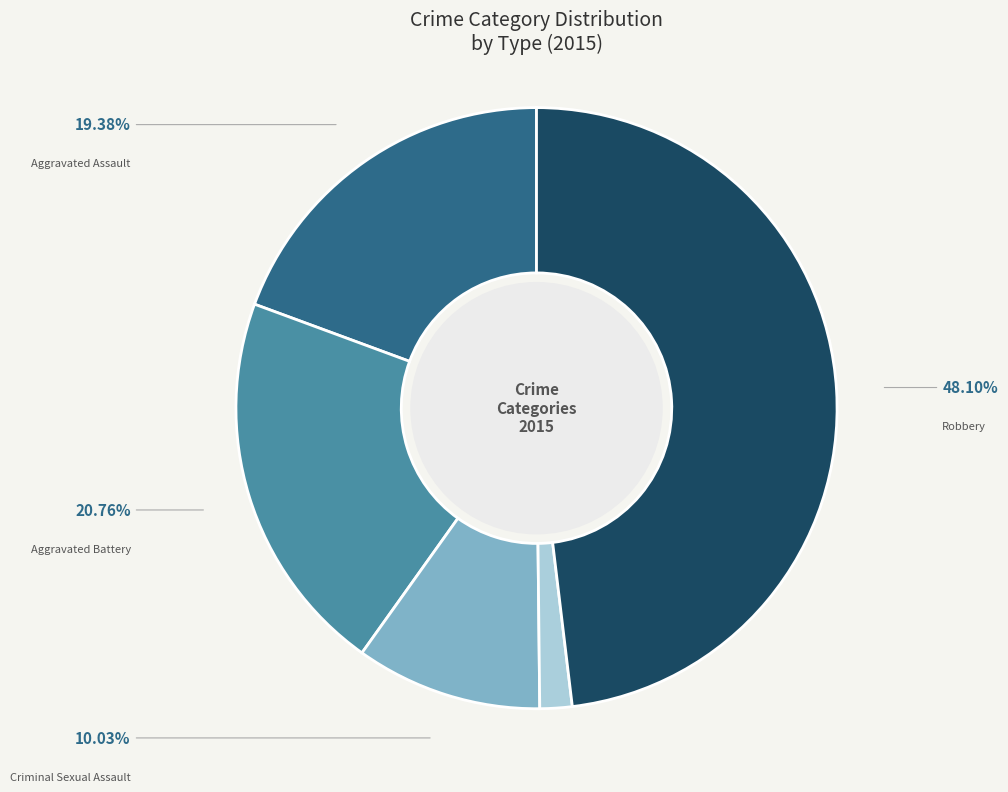

Rank the categories by value from highest to lowest.

Robbery, Aggravated Battery, Aggravated Assault, Criminal Sexual Assault, Homicide